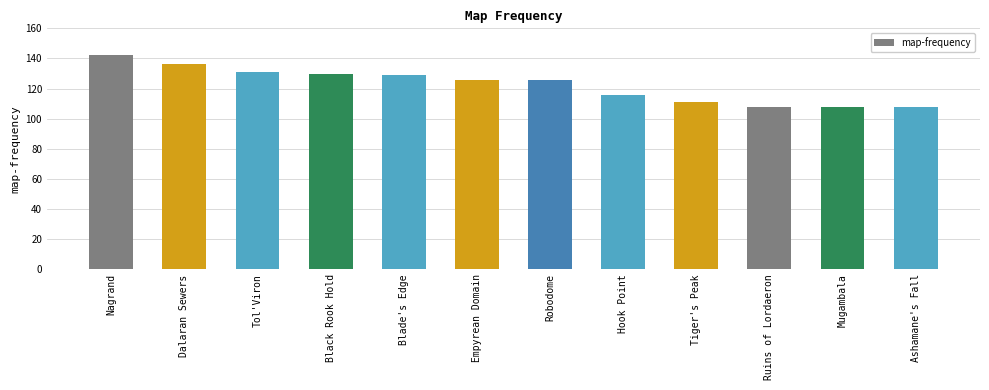

What is the change in value from Robodome to Hook Point?

-10